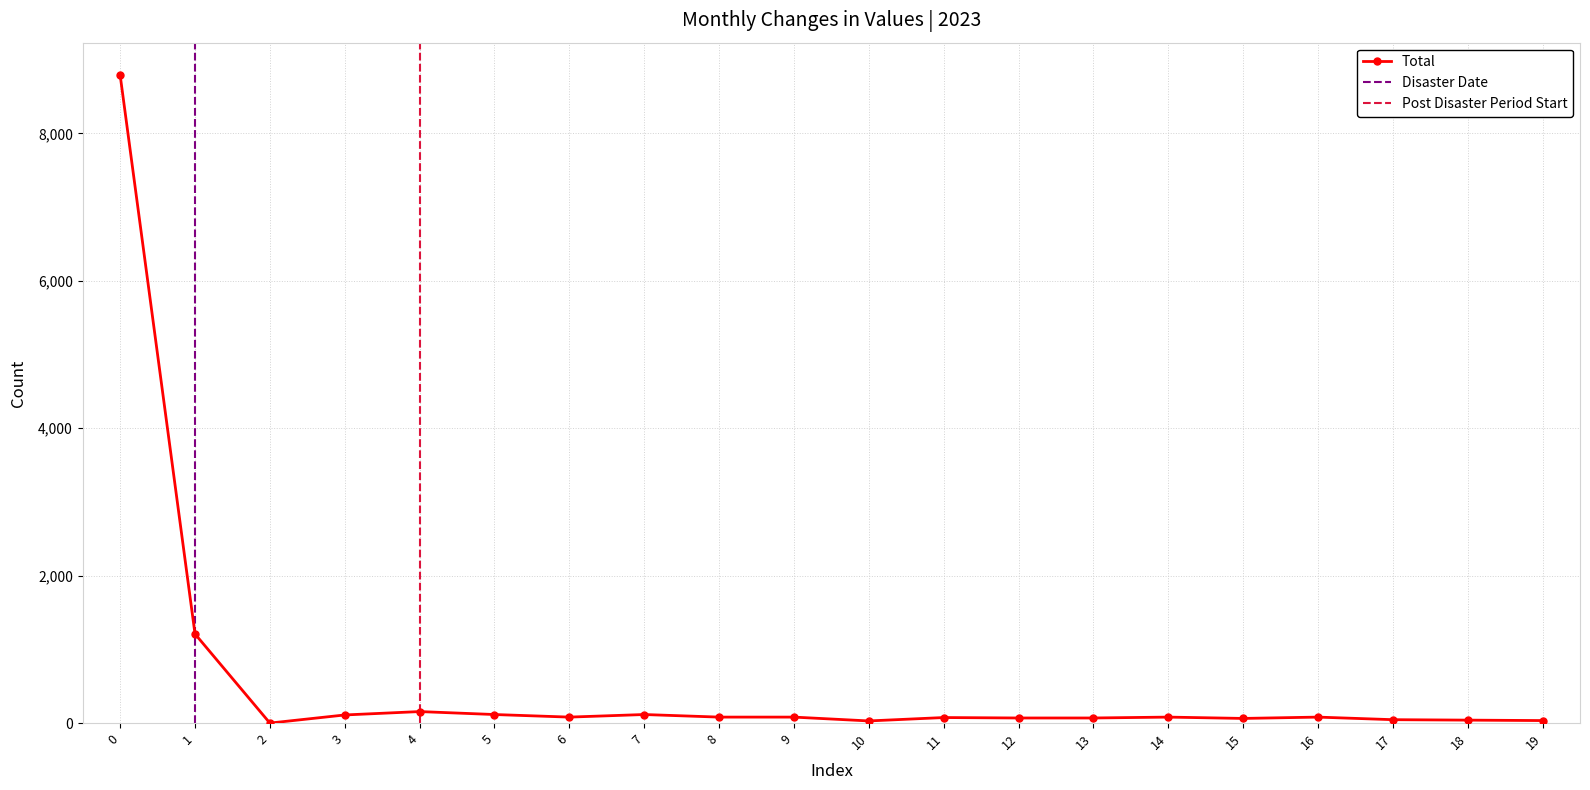

True or false: Total has more than 1 points higher than both neighbors.

True